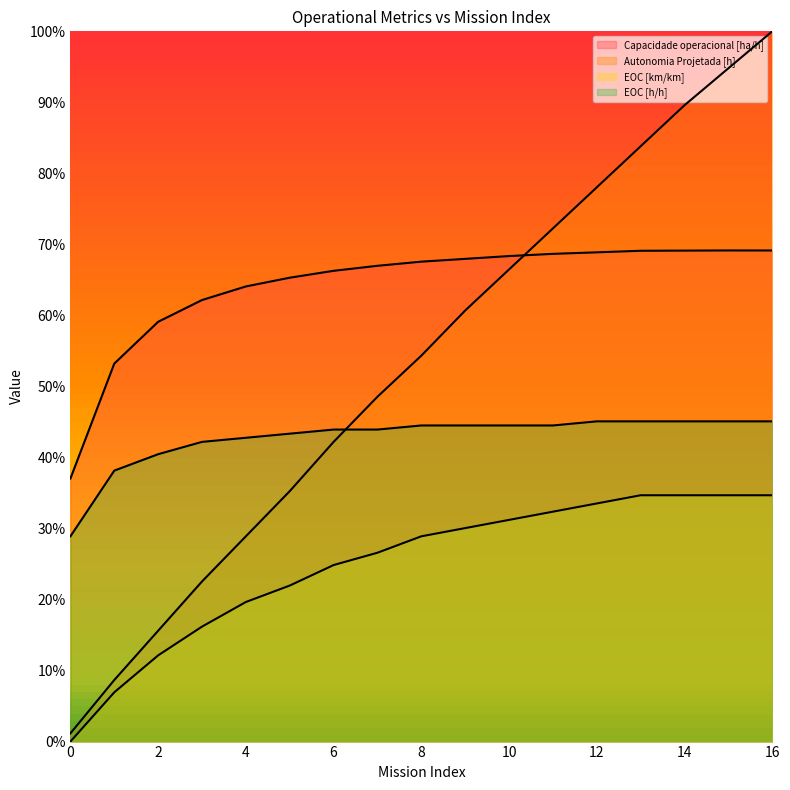

What is the sum of all Autonomia Projetada [h] values?

9.0